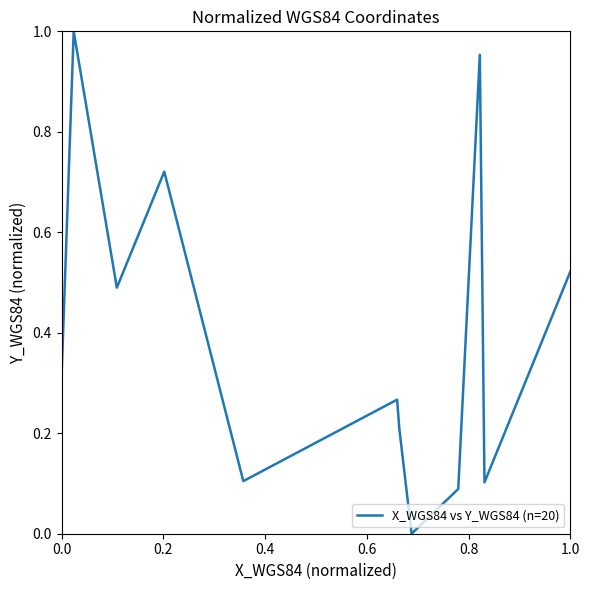

How many values exceed 0?

19